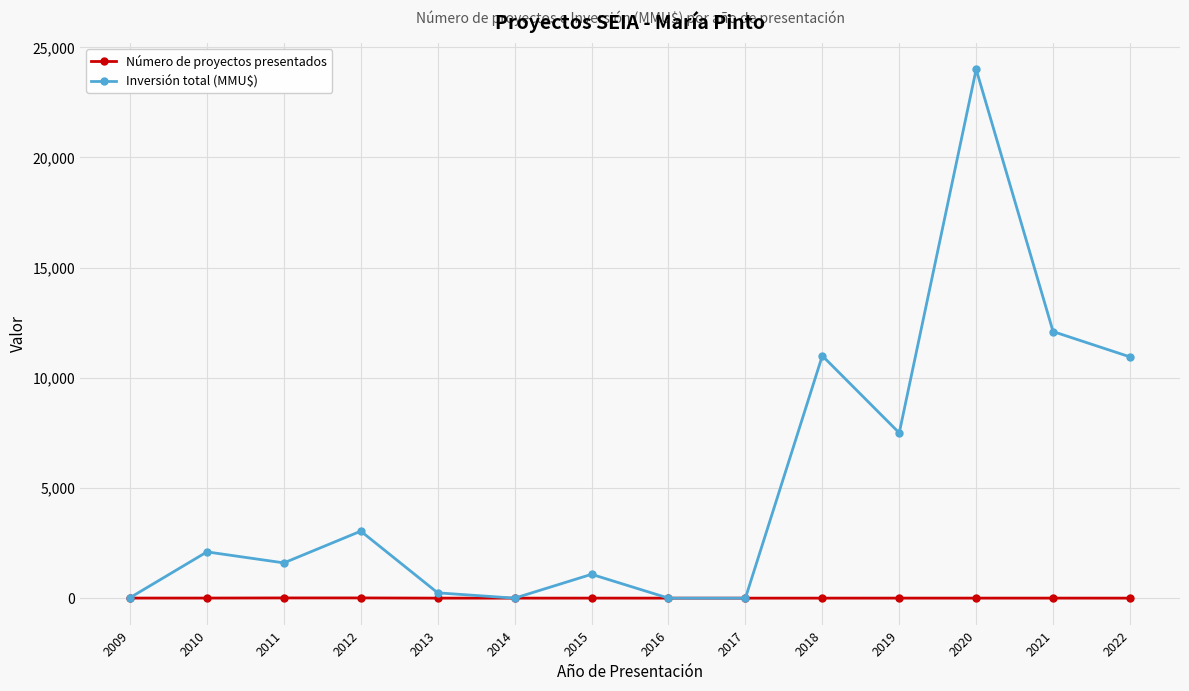

Is the value of Inversión total (MMU$) at 2019 greater than the value of Número de proyectos presentados at 2014?

Yes